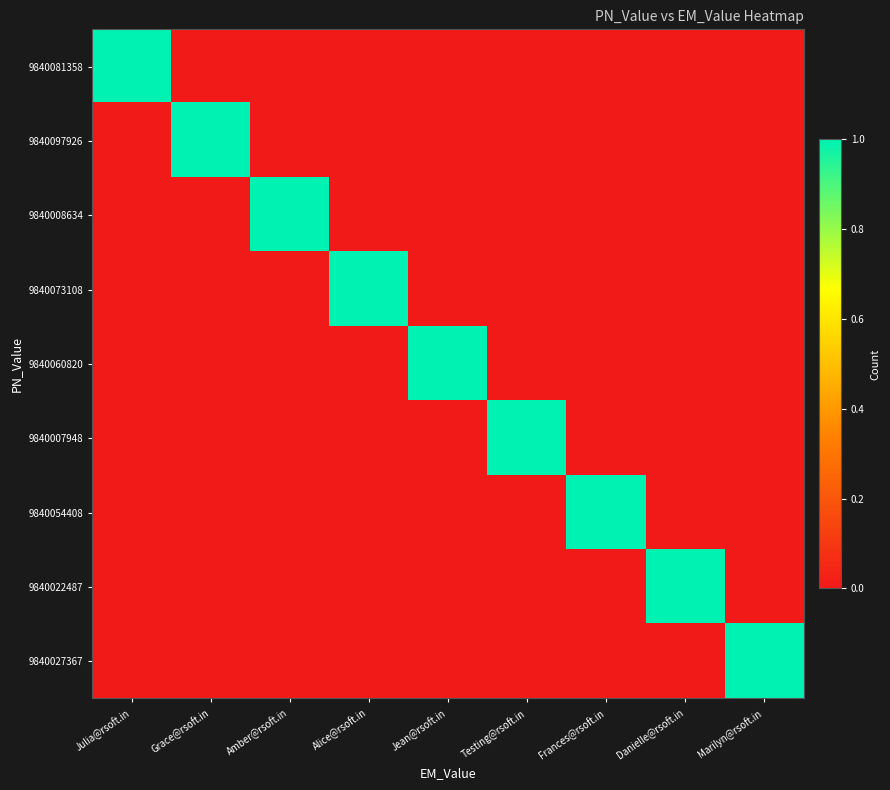

At which category is the sum across all series the highest?

Julia@rsoft.in